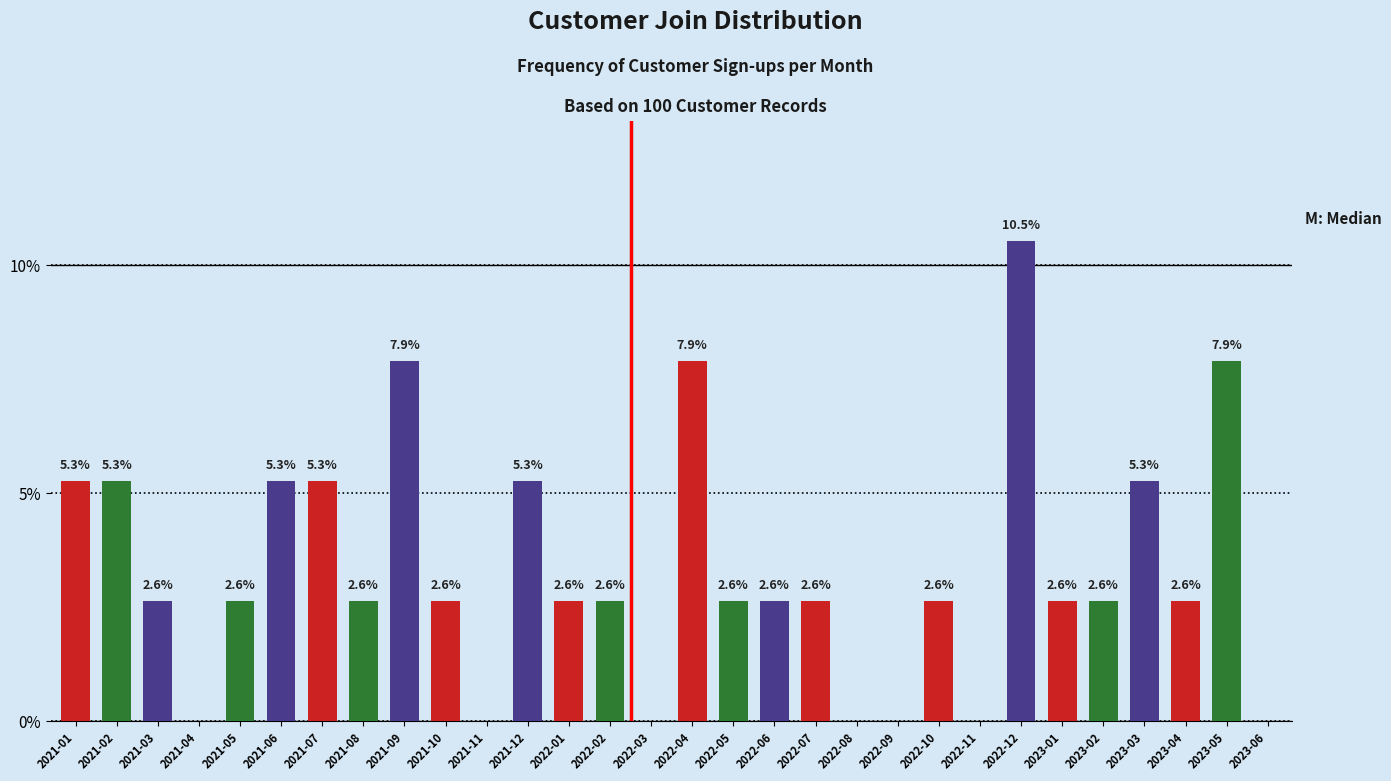

Reading left to right, extract all data points from this chart.

2021-01=5.3	2021-02=5.3	2021-03=2.6	2021-04=0.0	2021-05=2.6	2021-06=5.3	2021-07=5.3	2021-08=2.6	2021-09=7.9	2021-10=2.6	2021-11=0.0	2021-12=5.3	2022-01=2.6	2022-02=2.6	2022-03=0.0	2022-04=7.9	2022-05=2.6	2022-06=2.6	2022-07=2.6	2022-08=0.0	2022-09=0.0	2022-10=2.6	2022-11=0.0	2022-12=10.5	2023-01=2.6	2023-02=2.6	2023-03=5.3	2023-04=2.6	2023-05=7.9	2023-06=0.0